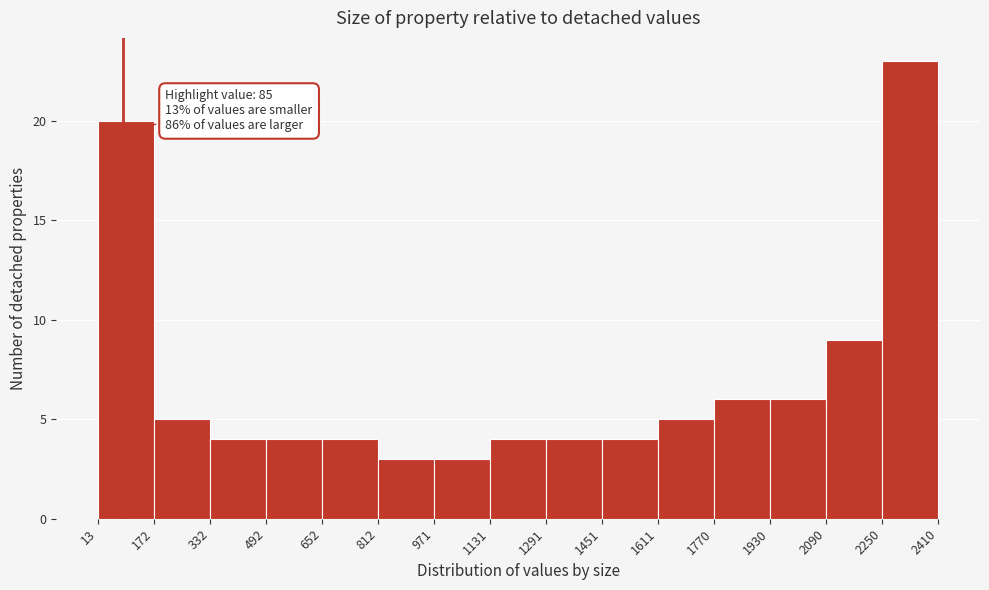

Over which range of the x-axis is the bar tallest?

2250 to 2410